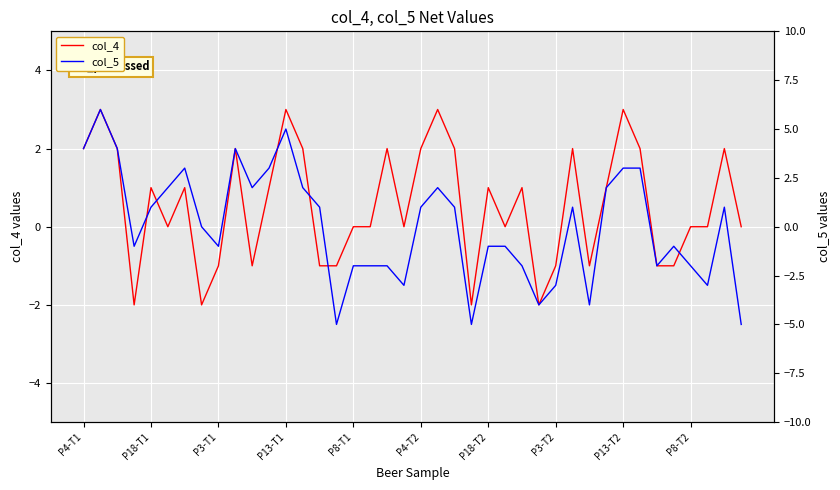

What is the minimum value for col_5?

-5